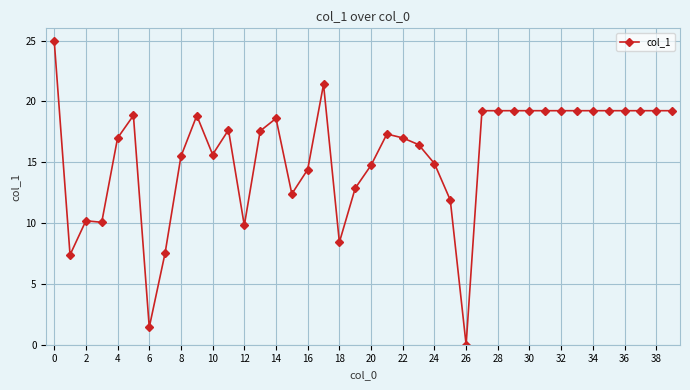

How many distinct data groups are displayed?

1